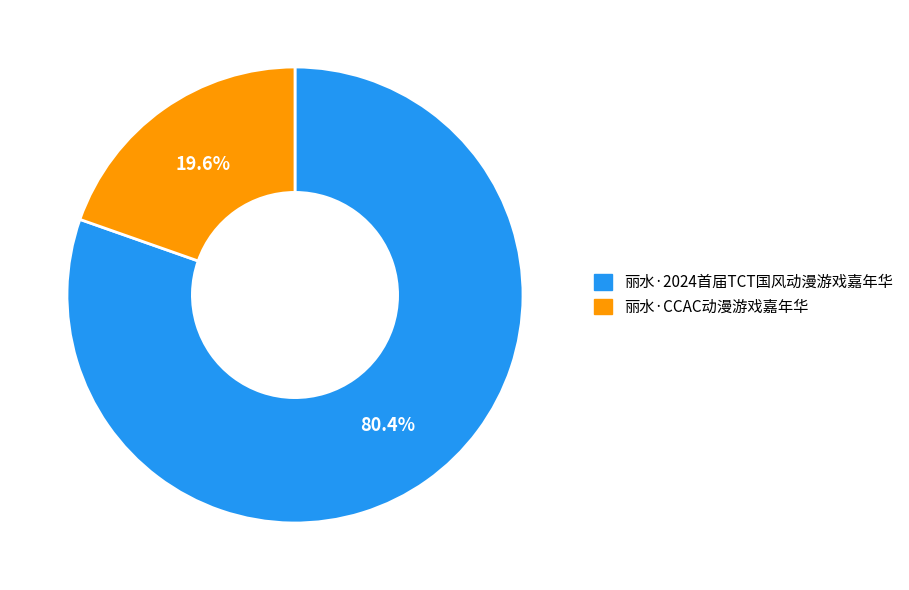

What percentage is the 丽水·CCAC动漫游戏嘉年华 slice, to the nearest percent?

20%